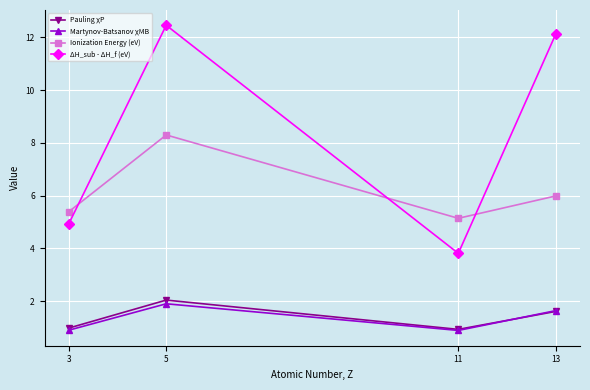

Is it true that Ionization Energy (eV) equals 5.1 at 11?

True